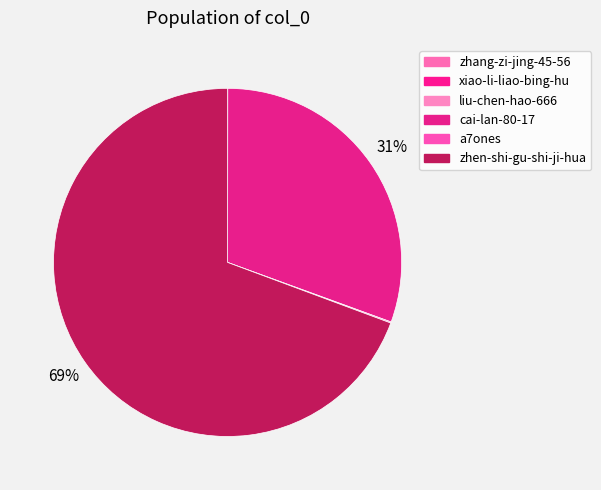

Is it true that liu-chen-hao-666 is 0% of the pie?

True